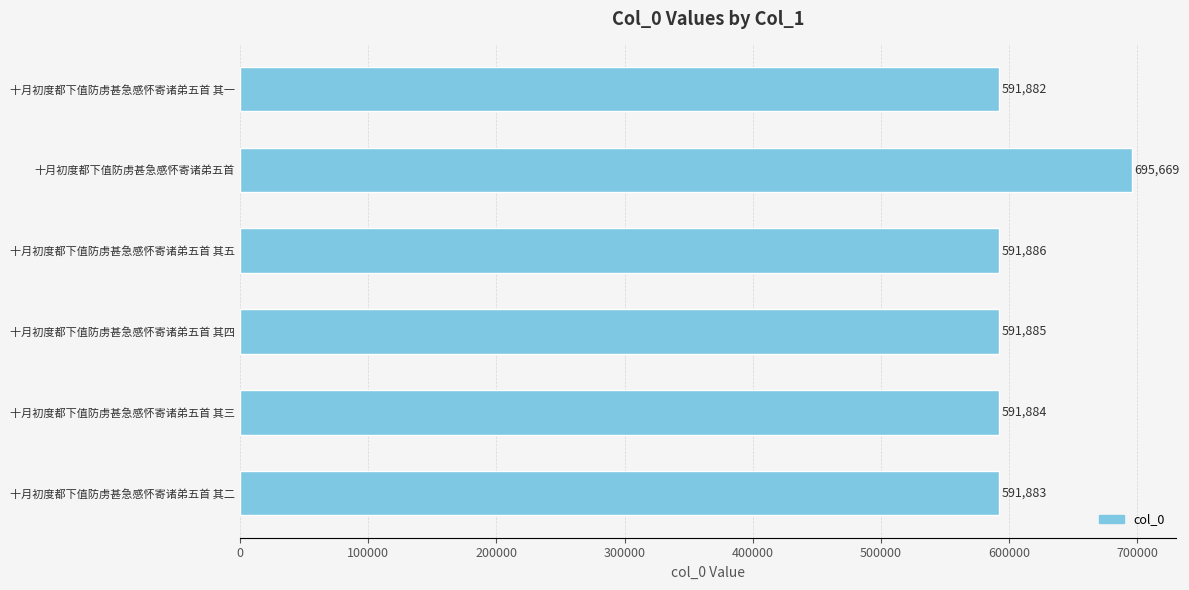

What is the value of the 2nd bar from the top?

695669